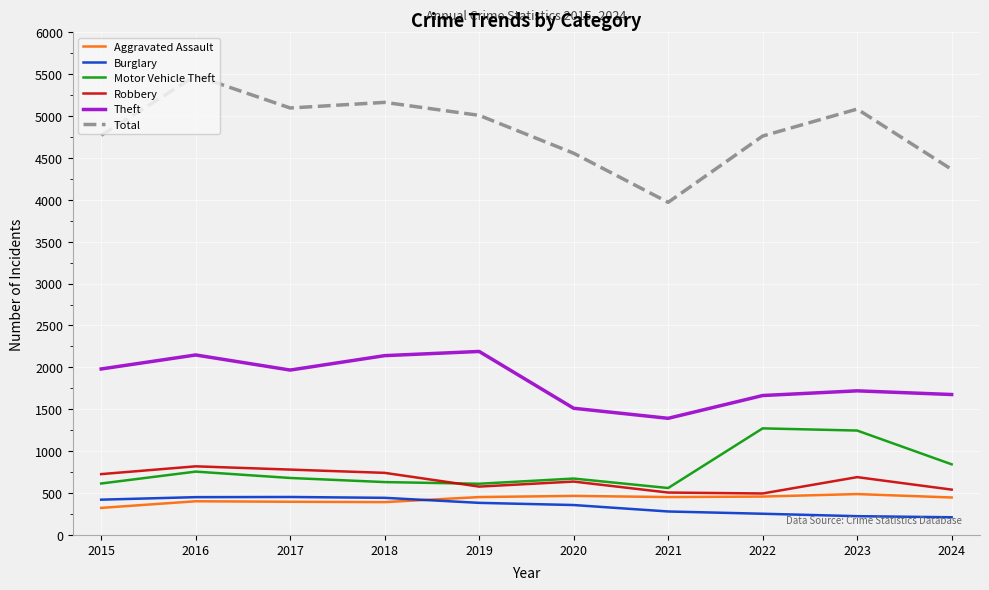

Which series changed the most between 2015 and 2021?

Total